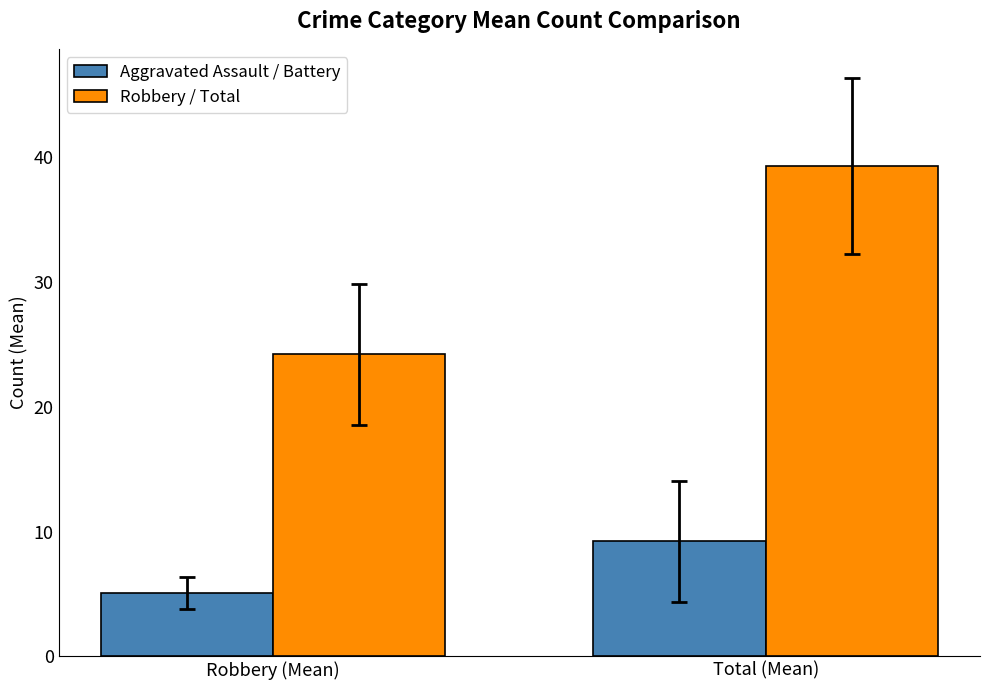

Where is Aggravated Assault / Battery nearest to the value 7?

Robbery (Mean)